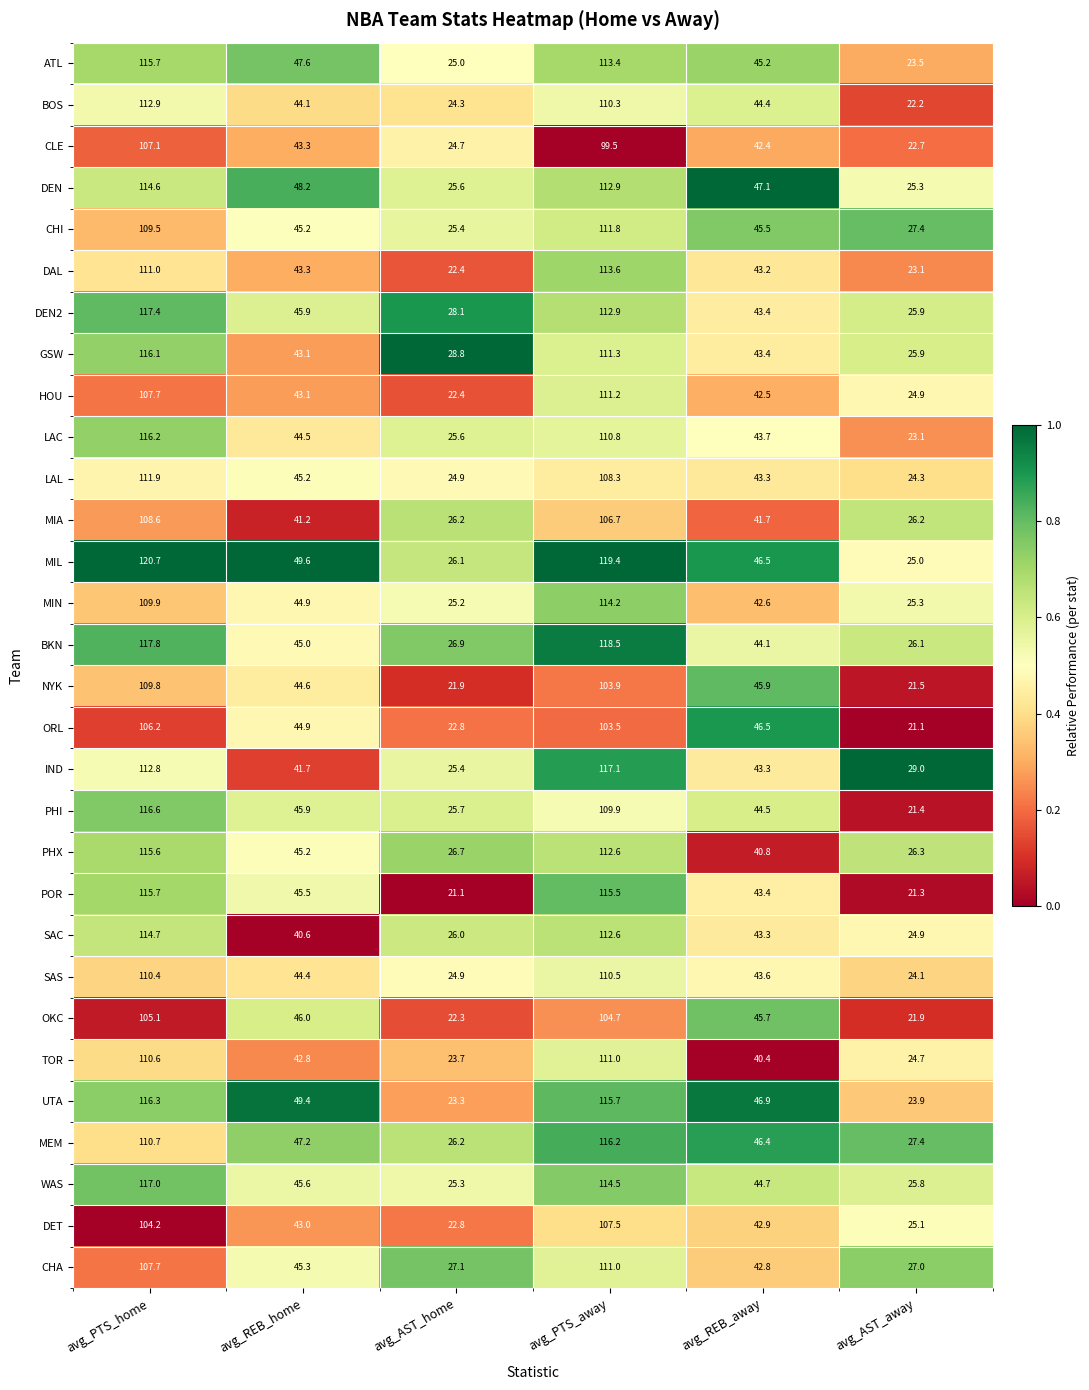

Is the value of GSW at avg_REB_away greater than the value of LAL at avg_REB_away?

Yes